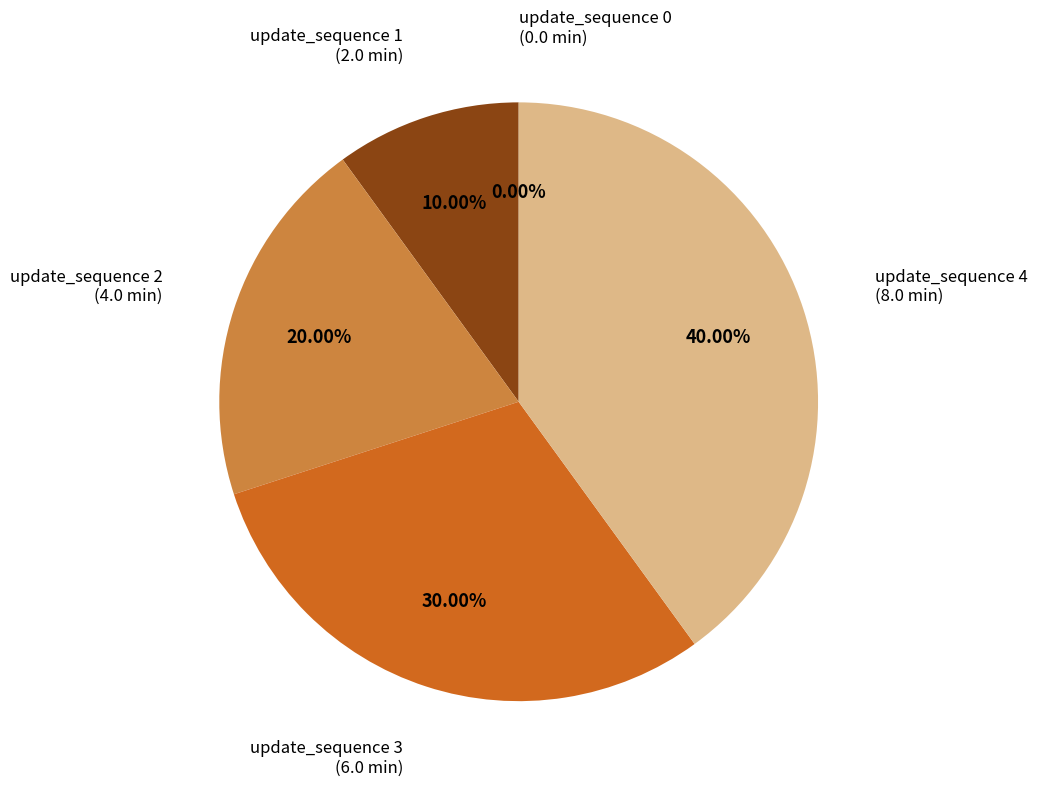

What percentage do update_sequence 3 and update_sequence 2 together represent?

50.0%